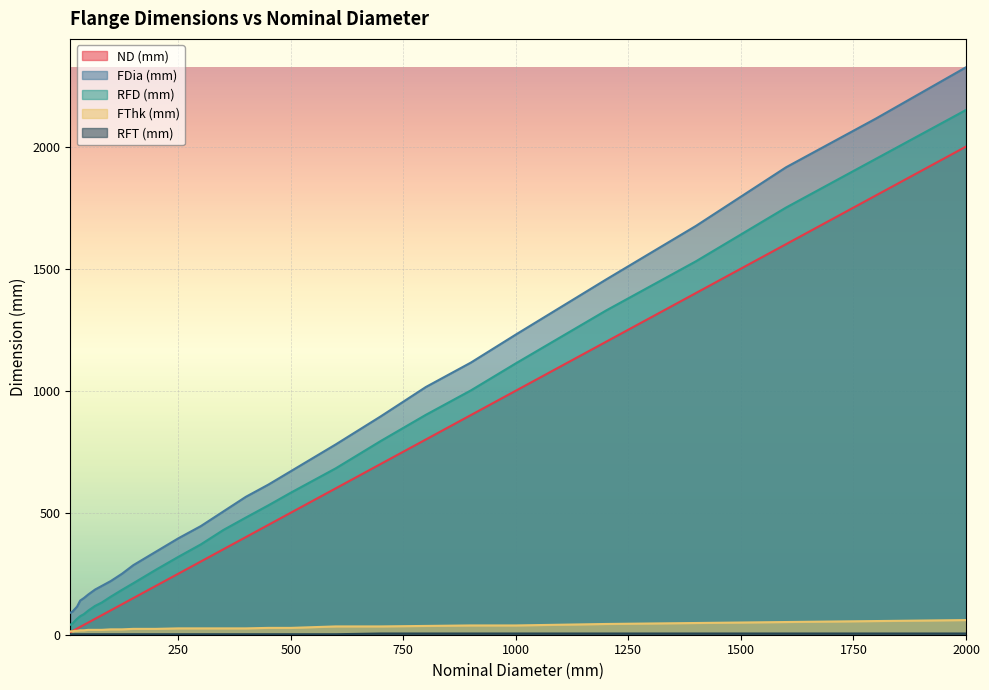

Is the value of RFD (mm) at 1000 greater than the value of FThk (mm) at 1200?

Yes